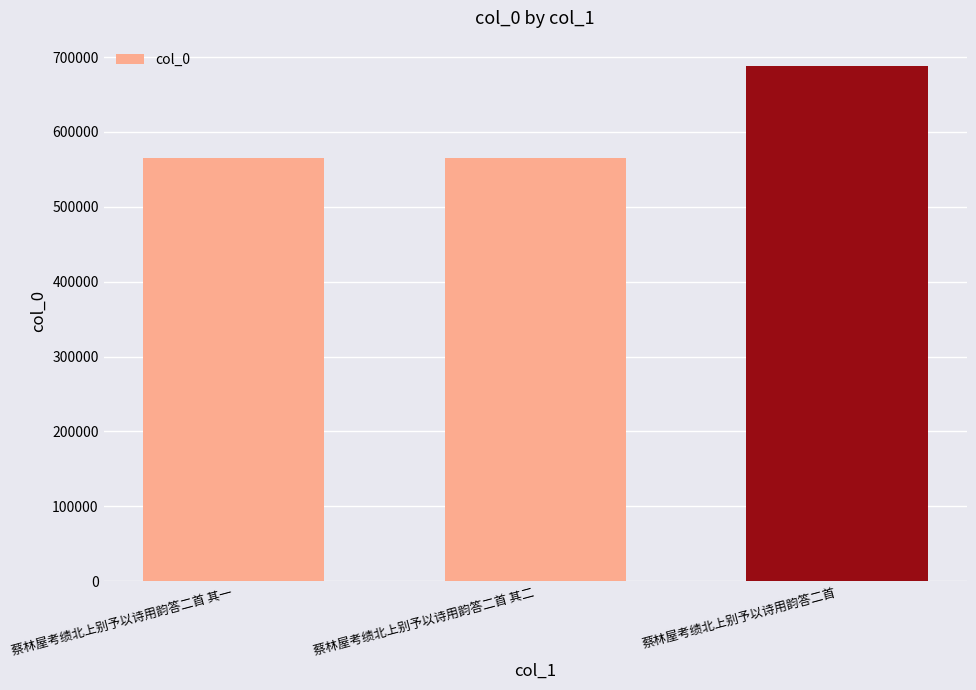

Does the chart contain stacked bars?

No